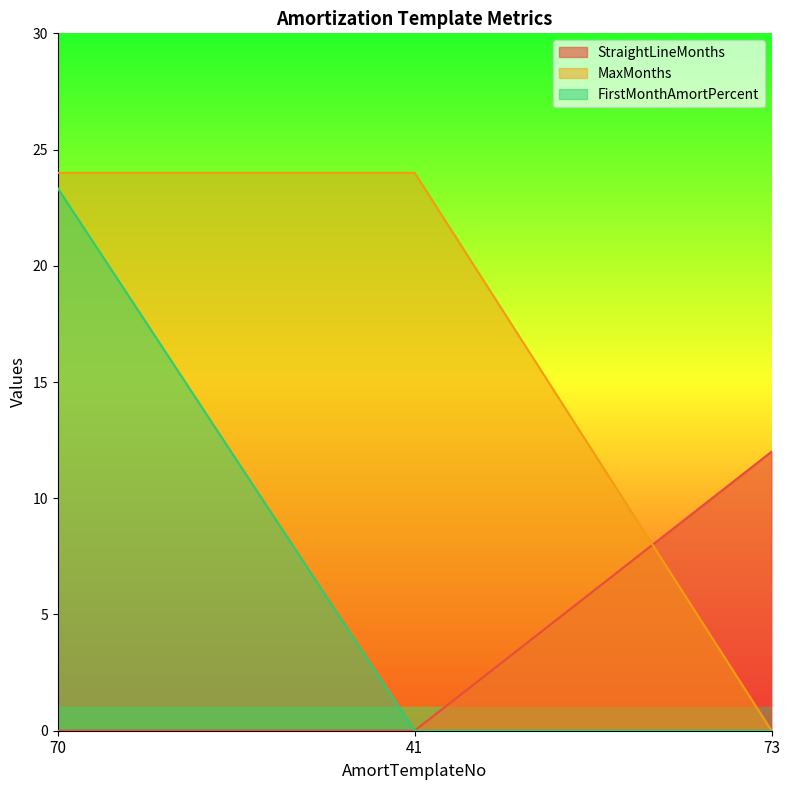

Which series has the widest spread of values?

MaxMonths